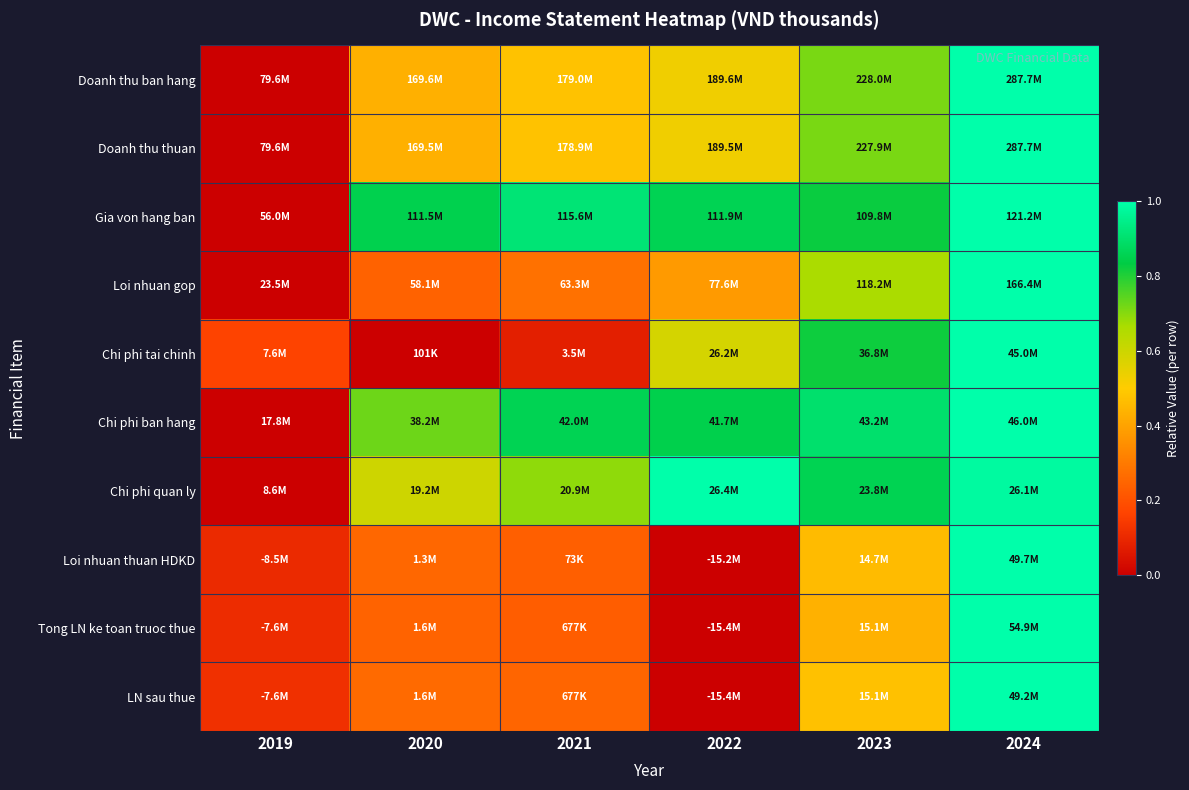

Reading left to right, extract all data points from this chart.

Doanh thu ban hang: 2019=0.0	2020=0.4	2021=0.5	2022=0.5	2023=0.7	2024=1.0
Doanh thu thuan: 2019=0.0	2020=0.4	2021=0.5	2022=0.5	2023=0.7	2024=1.0
Gia von hang ban: 2019=0.0	2020=0.9	2021=0.9	2022=0.9	2023=0.8	2024=1.0
Loi nhuan gop: 2019=0.0	2020=0.2	2021=0.3	2022=0.4	2023=0.7	2024=1.0
Chi phi tai chinh: 2019=0.2	2020=0.0	2021=0.1	2022=0.6	2023=0.8	2024=1.0
Chi phi ban hang: 2019=0.0	2020=0.7	2021=0.9	2022=0.8	2023=0.9	2024=1.0
Chi phi quan ly: 2019=0.0	2020=0.6	2021=0.7	2022=1.0	2023=0.9	2024=1.0
Loi nhuan thuan HDKD: 2019=0.1	2020=0.3	2021=0.2	2022=0.0	2023=0.5	2024=1.0
Tong LN ke toan truoc thue: 2019=0.1	2020=0.2	2021=0.2	2022=0.0	2023=0.4	2024=1.0
LN sau thue: 2019=0.1	2020=0.3	2021=0.2	2022=0.0	2023=0.5	2024=1.0